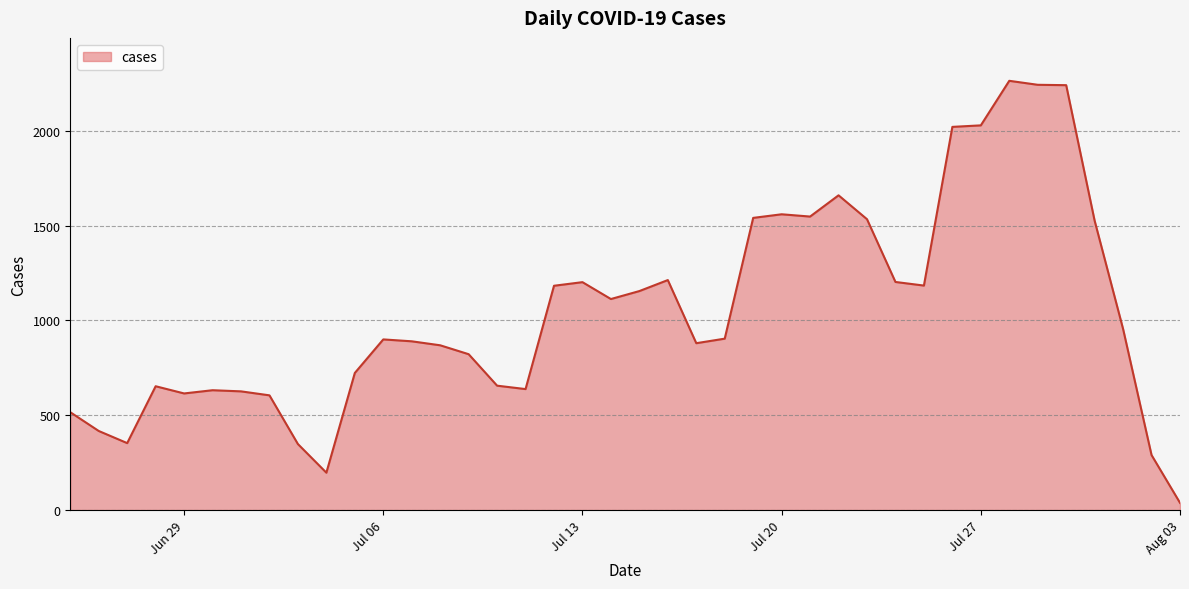

What is the average value?

1049